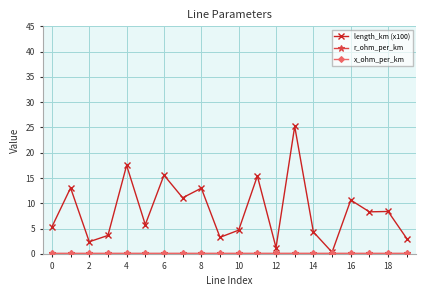

Which series has the widest spread of values?

length_km (x100)